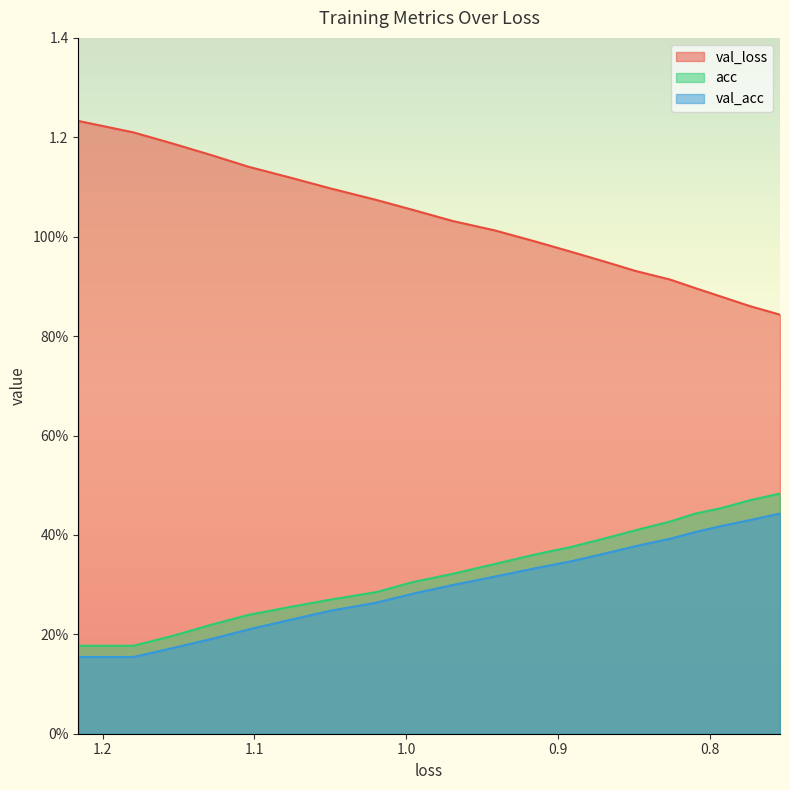

True or false: val_loss has a value of 0.3 at 19.

False